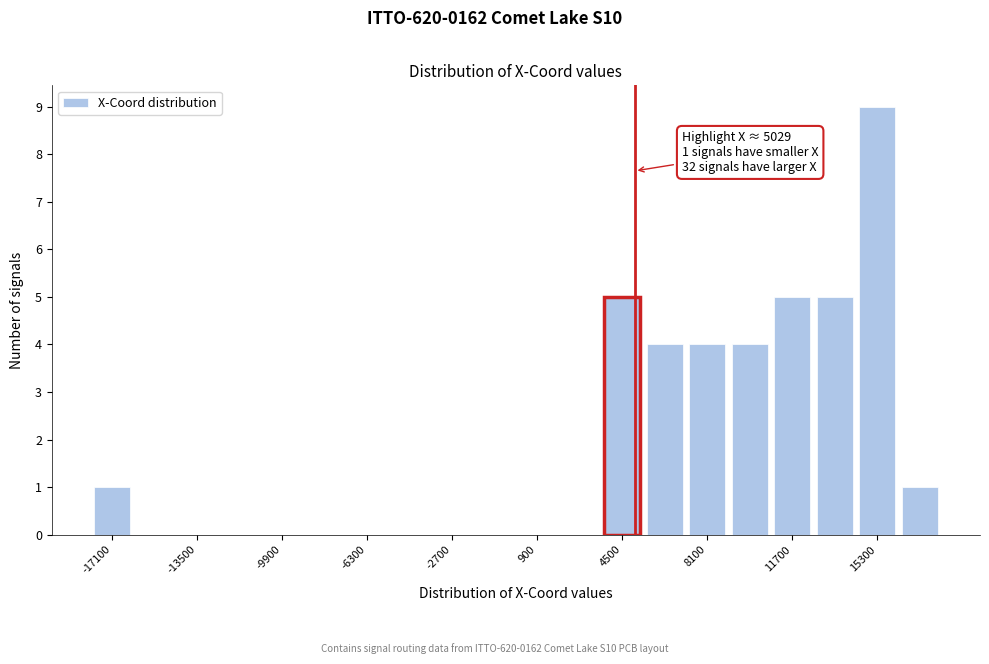

Around what value on the x-axis is the tallest bar? Give the approximate position of its centre, as read against the axis.

15500